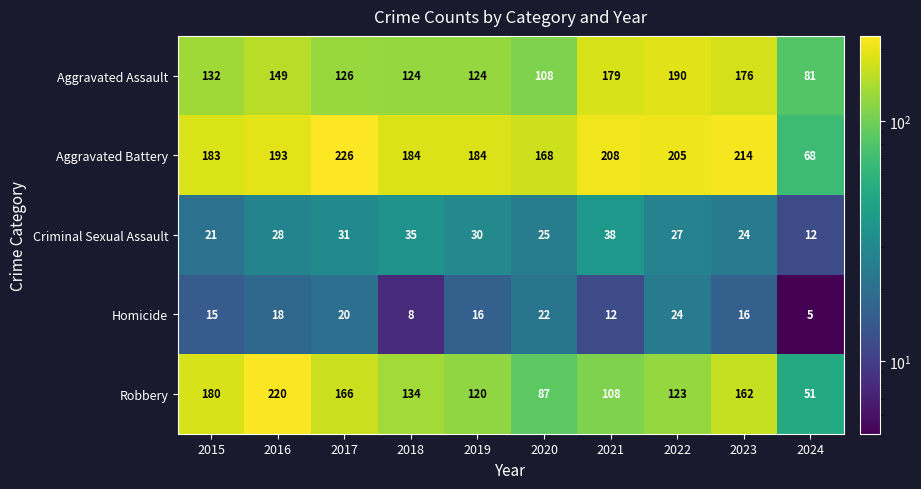

What is the difference between the highest and lowest values at 2018?

176